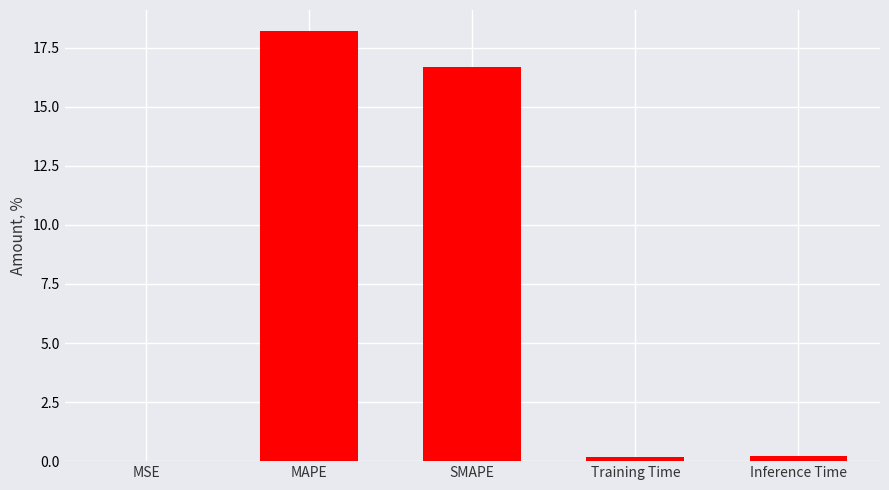

Between Training Time and MSE, which is larger?

Training Time